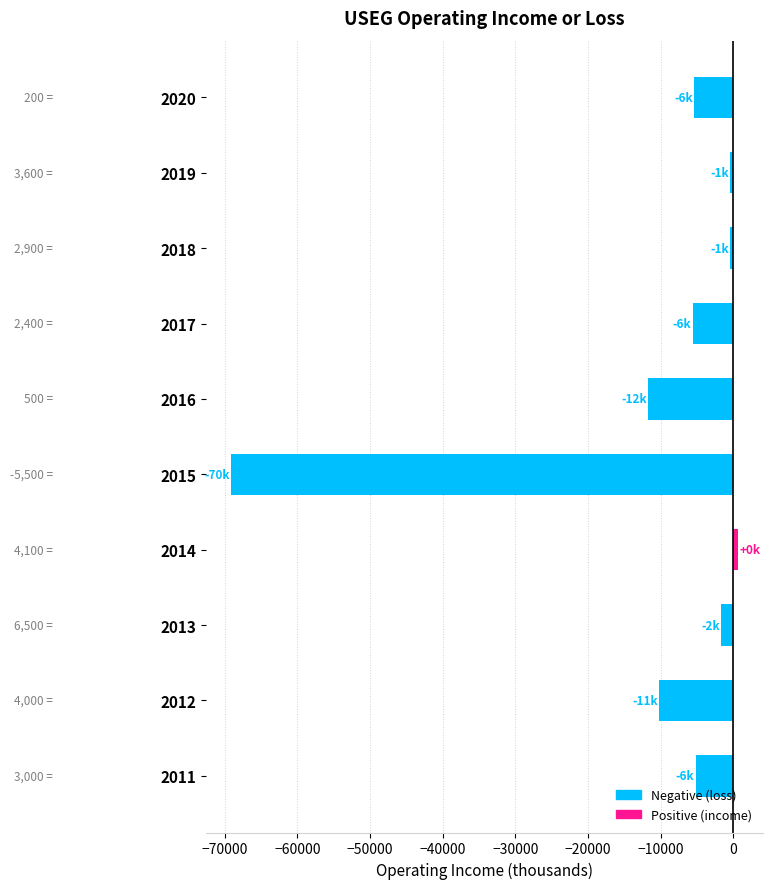

Which has a higher value, 2015 or 2016?

2016